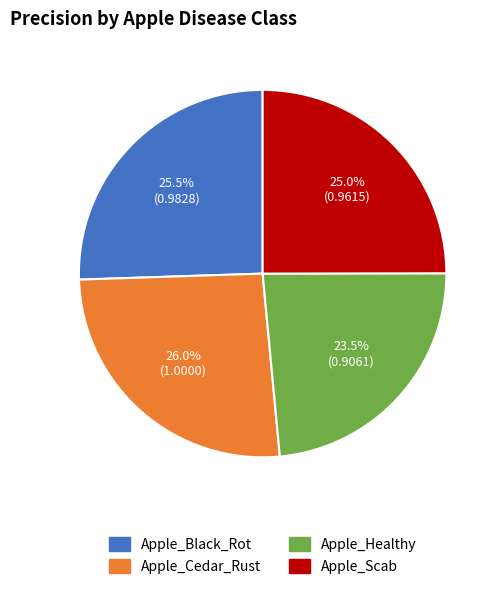

Does any single category account for the majority?

No